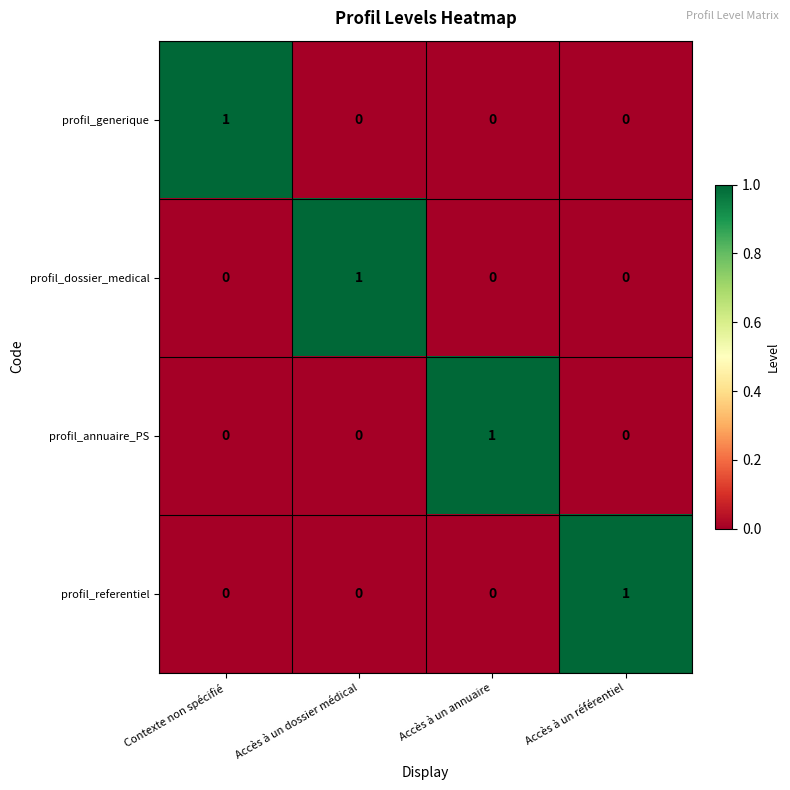

Count the profil_generique values in the range 0 to 1.

4